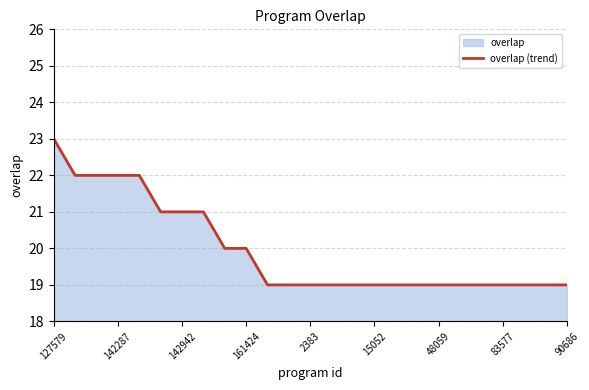

What is the smallest value displayed?

19